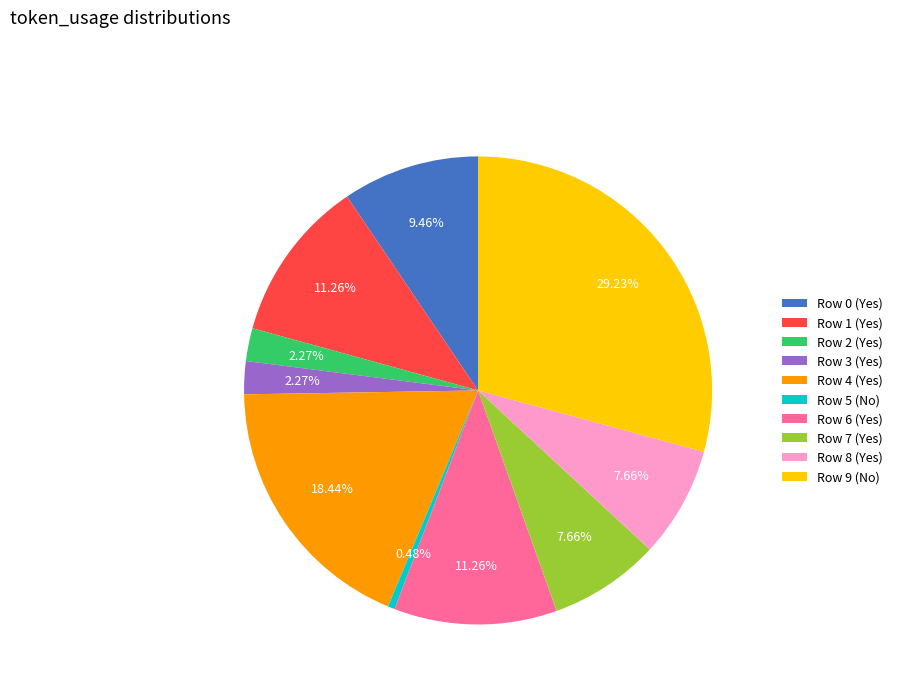

How many slices are in this pie chart?

10